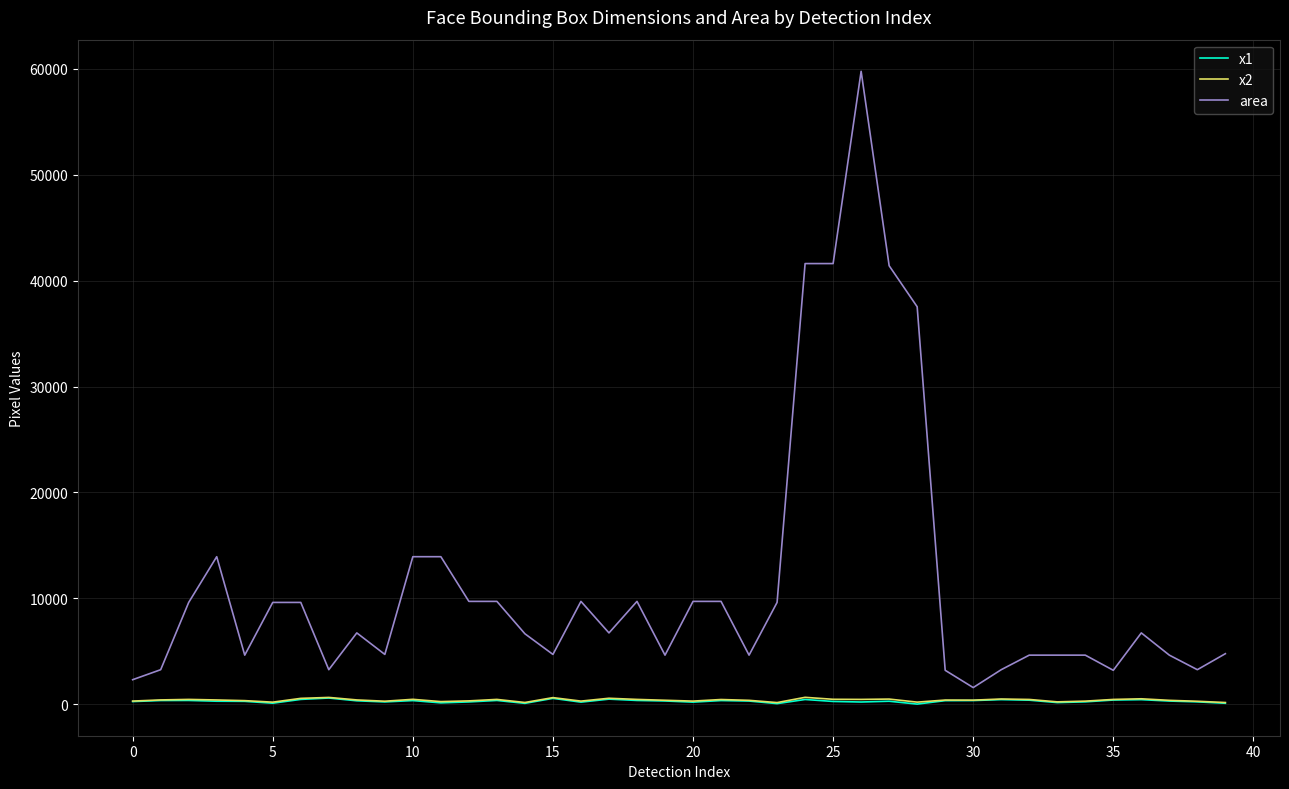

Which series has the largest range (max minus min)?

area